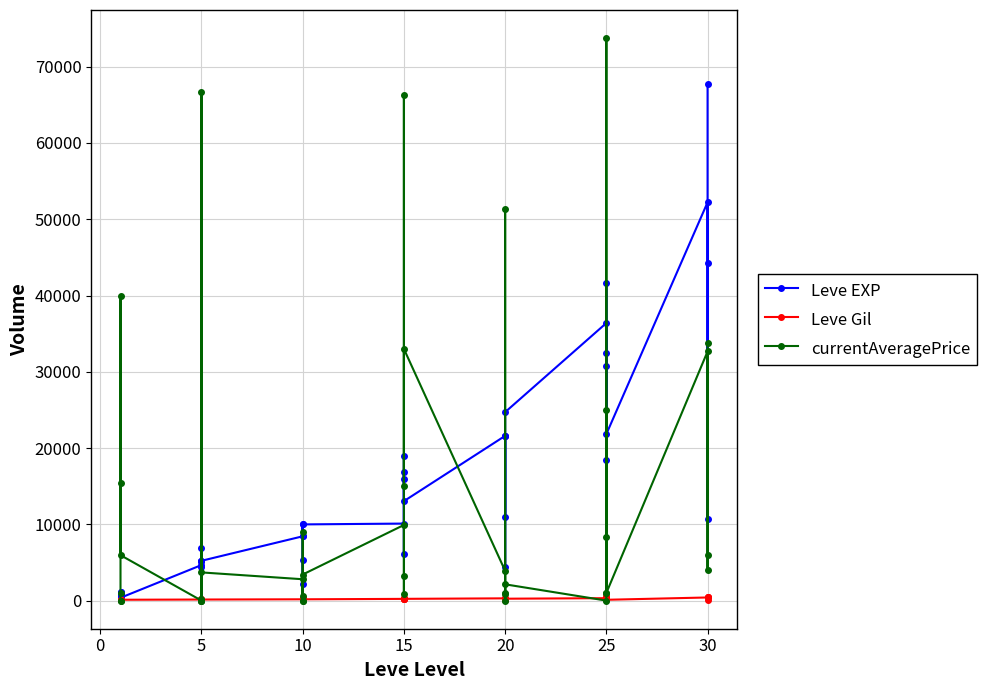

At 5, list the series in order from smallest to largest.

currentAveragePrice, Leve Gil, Leve EXP